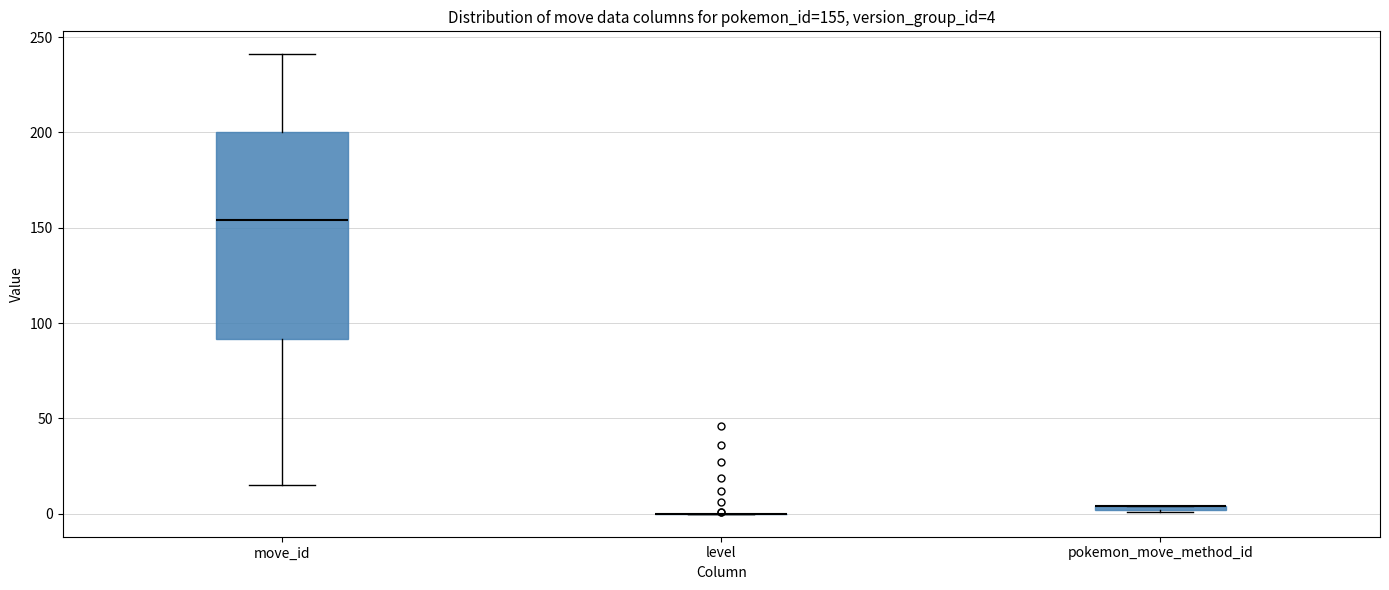

Comparing the boxes themselves (not the whiskers), which one is the tallest?

move_id